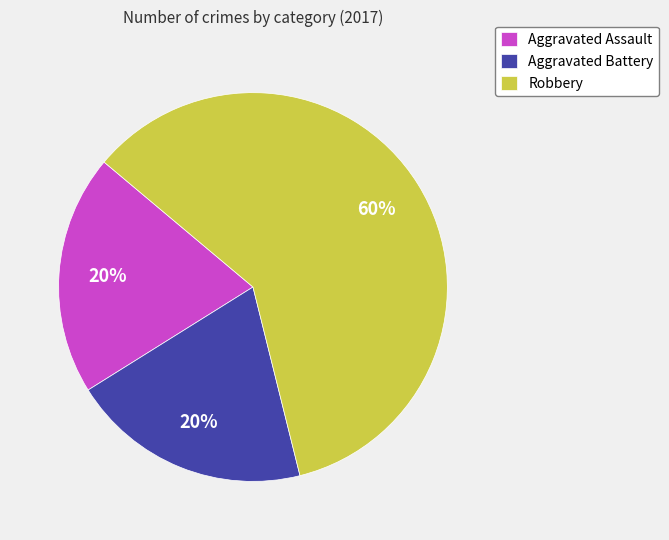

Count the number of slices in the pie.

3